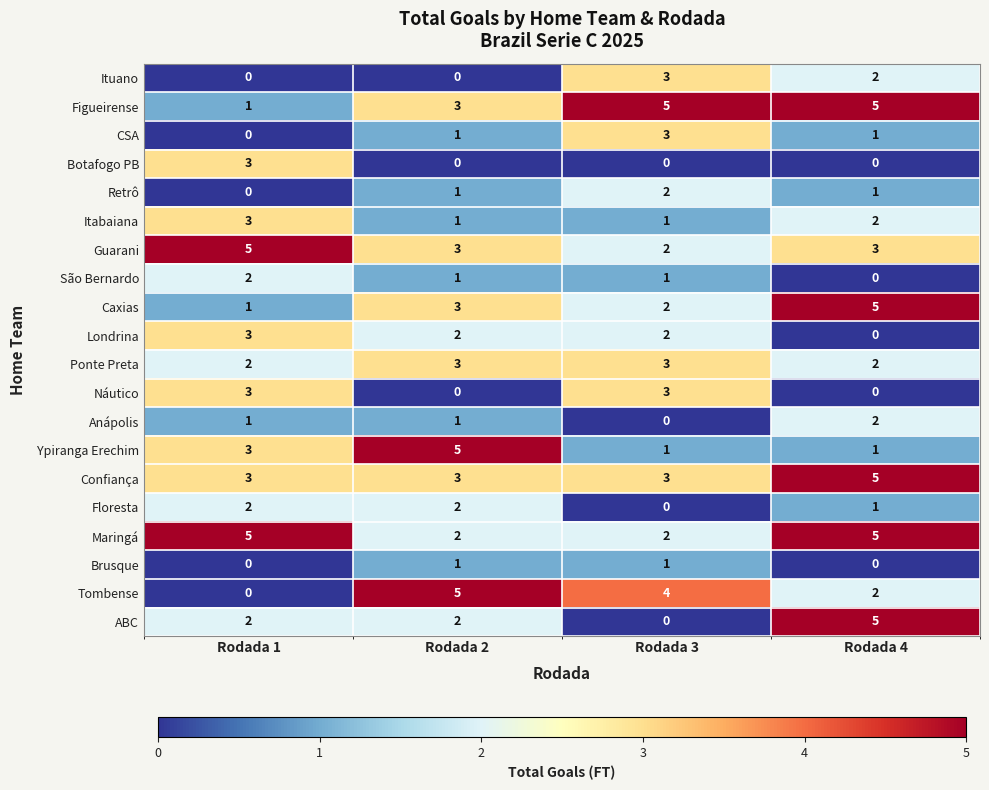

What is the total value across all series at Rodada 2?

39